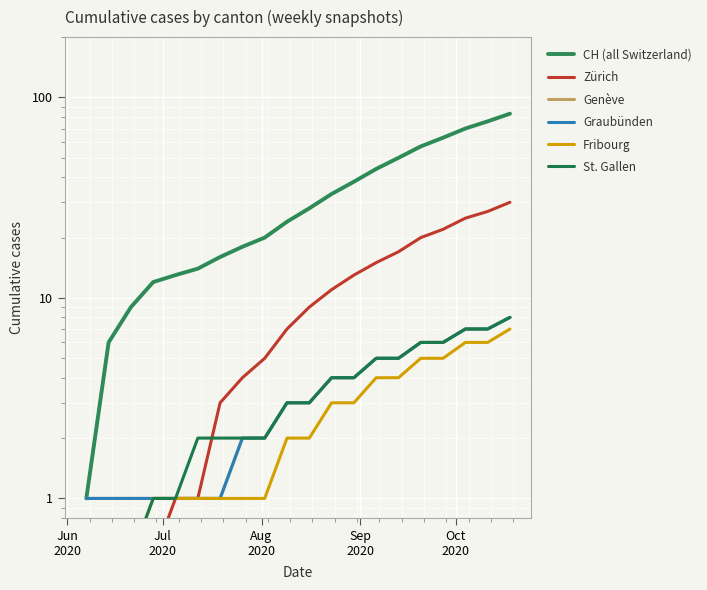

What is the maximum value shown in the chart?

83.0